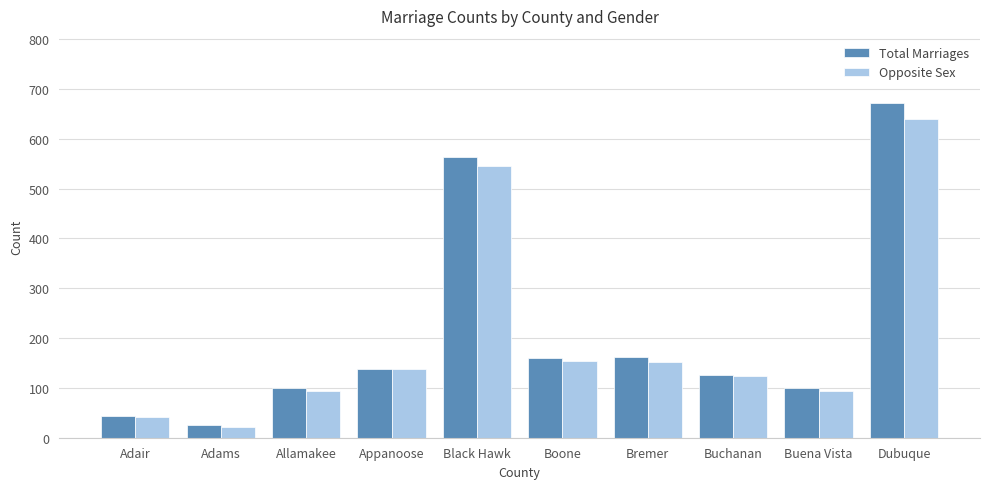

Is the value of Opposite Sex at Allamakee greater than the value of Total Marriages at Buena Vista?

No